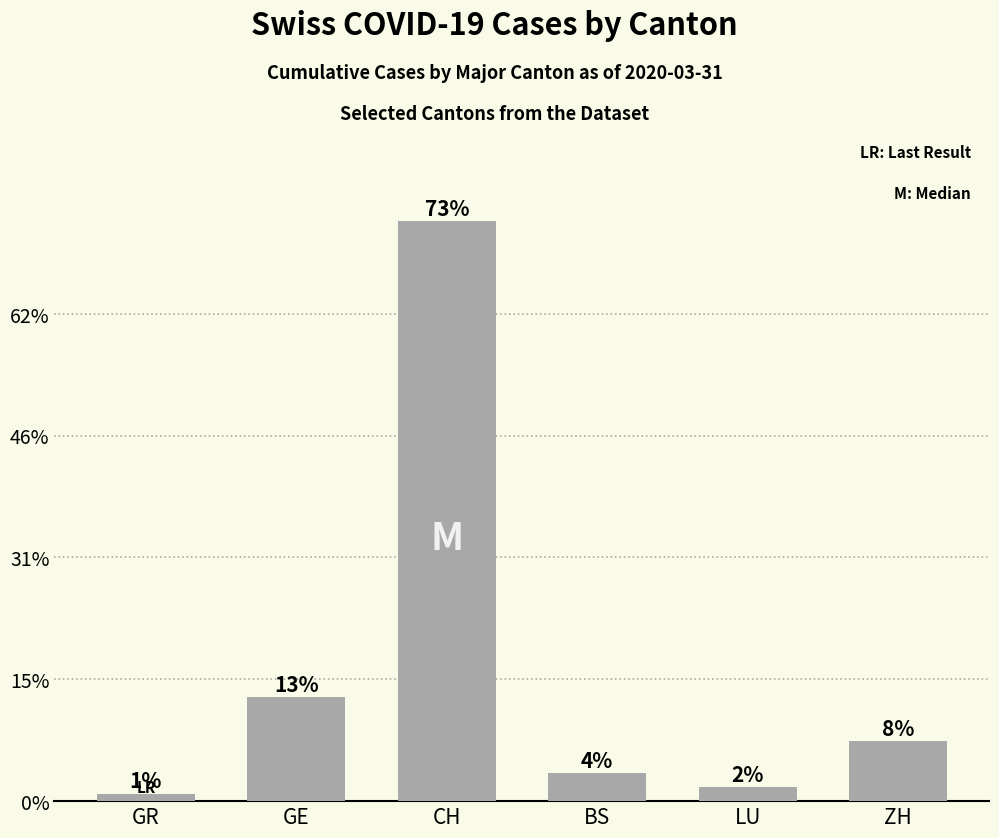

List the labels in order of value, smallest first.

GR, LU, BS, ZH, GE, CH